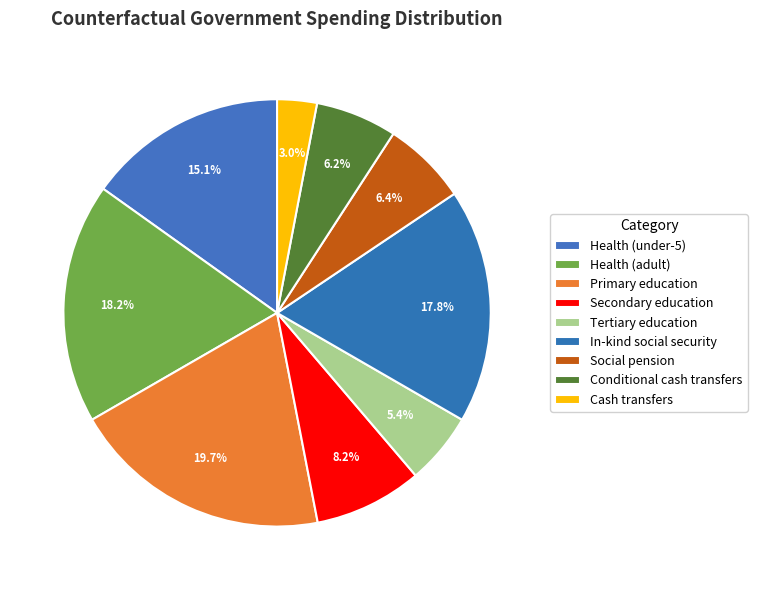

Count the number of slices in the pie.

9